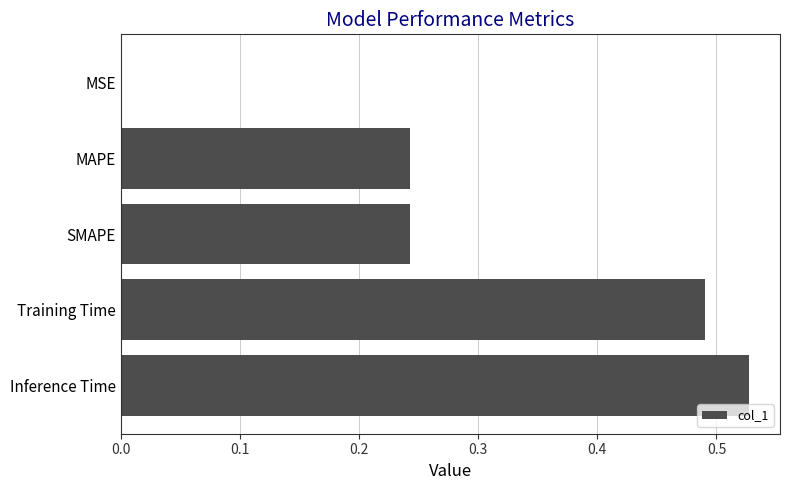

What is the change in value from SMAPE to Inference Time?

+0.3